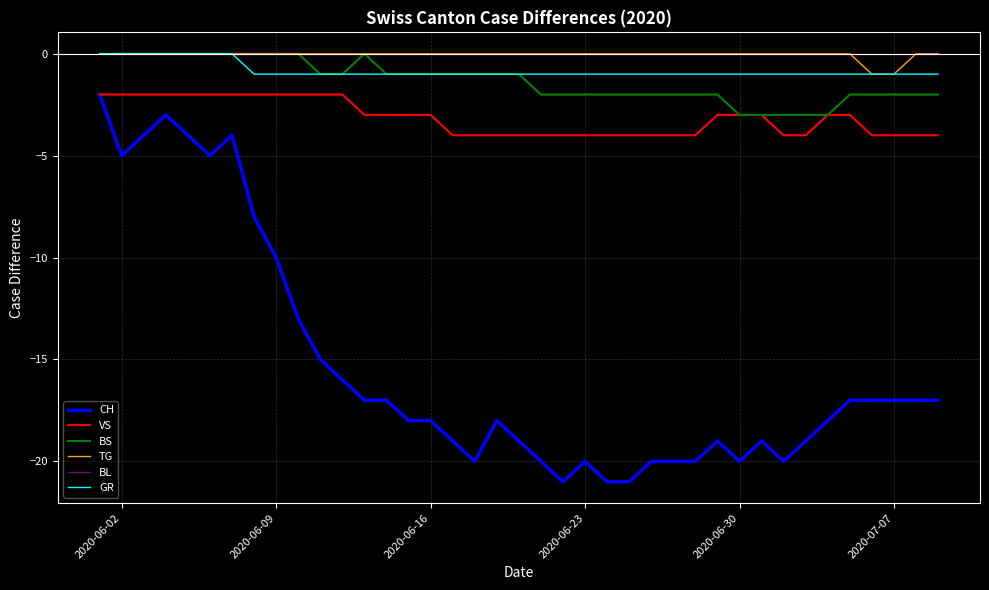

Which series has the widest spread of values?

CH